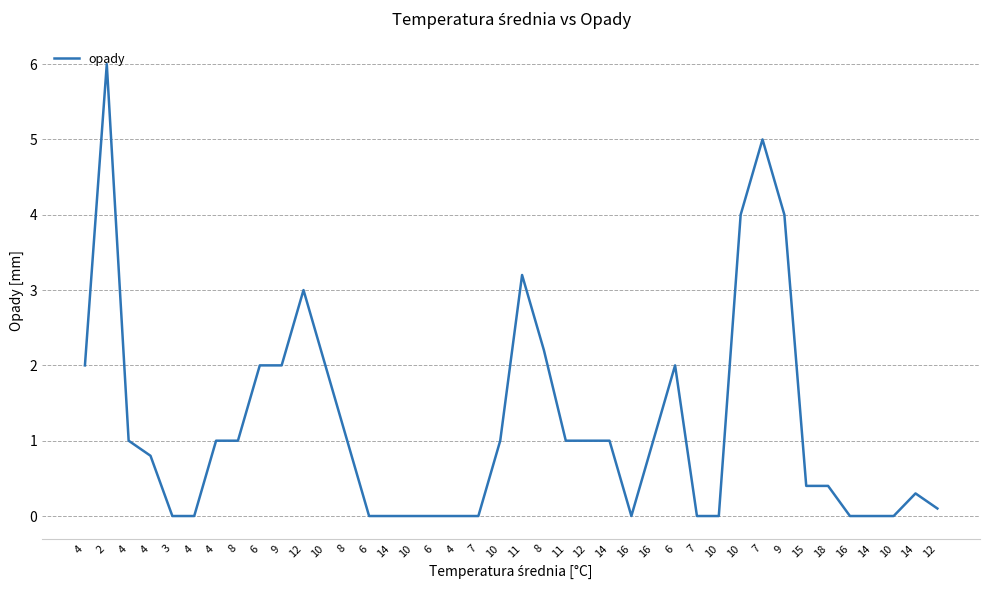

True or false: the data shows -3.0 at 10.

False